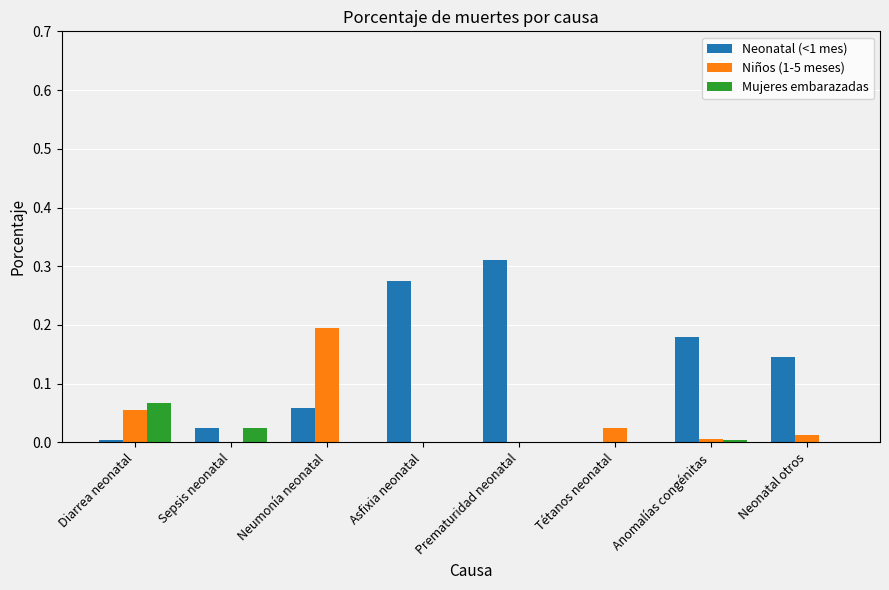

The value of Neonatal (<1 mes) at Tétanos neonatal is 0.0. True or false?

True